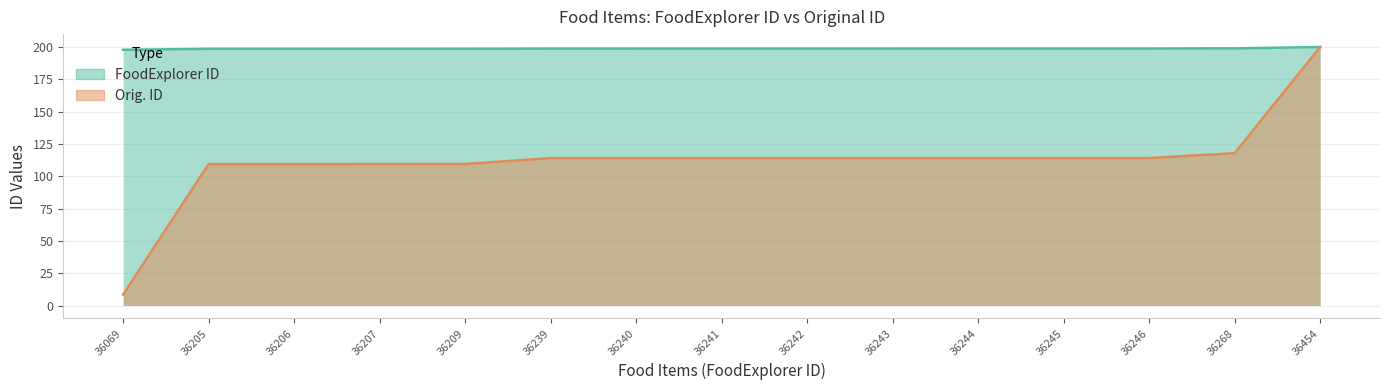

Does the chart have visible grid lines?

Yes